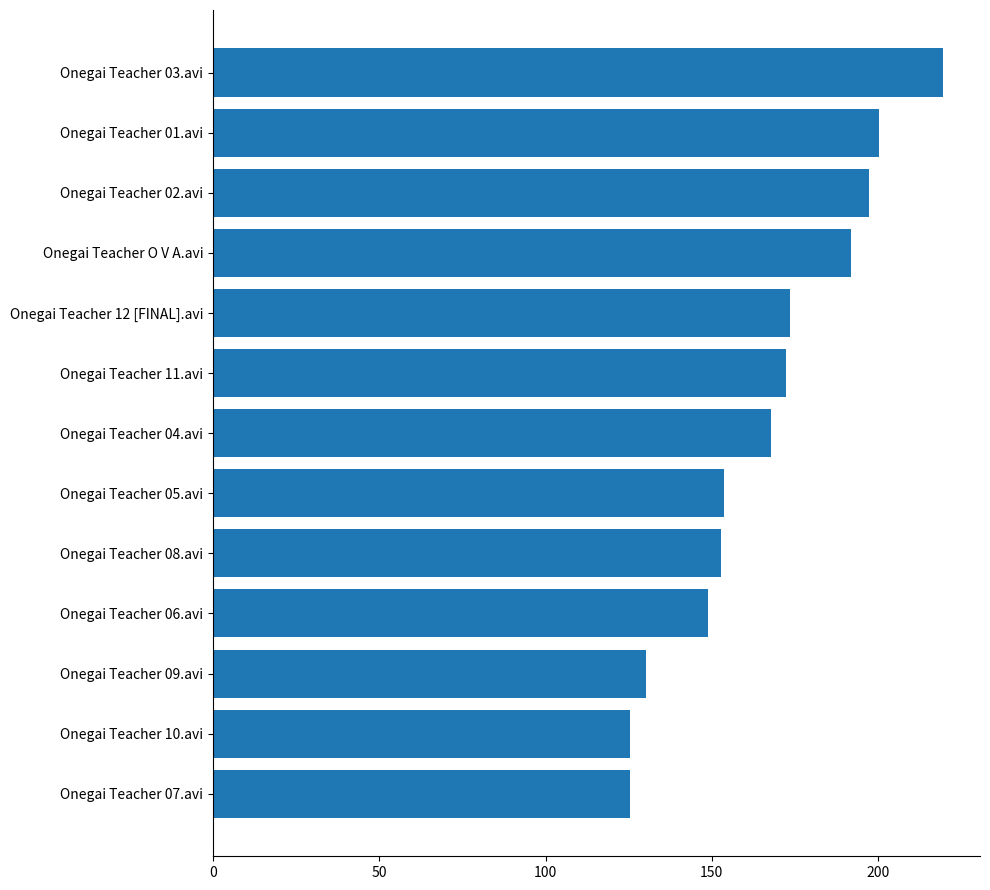

Is it true that the value at Onegai Teacher 08.avi is 66.8?

False